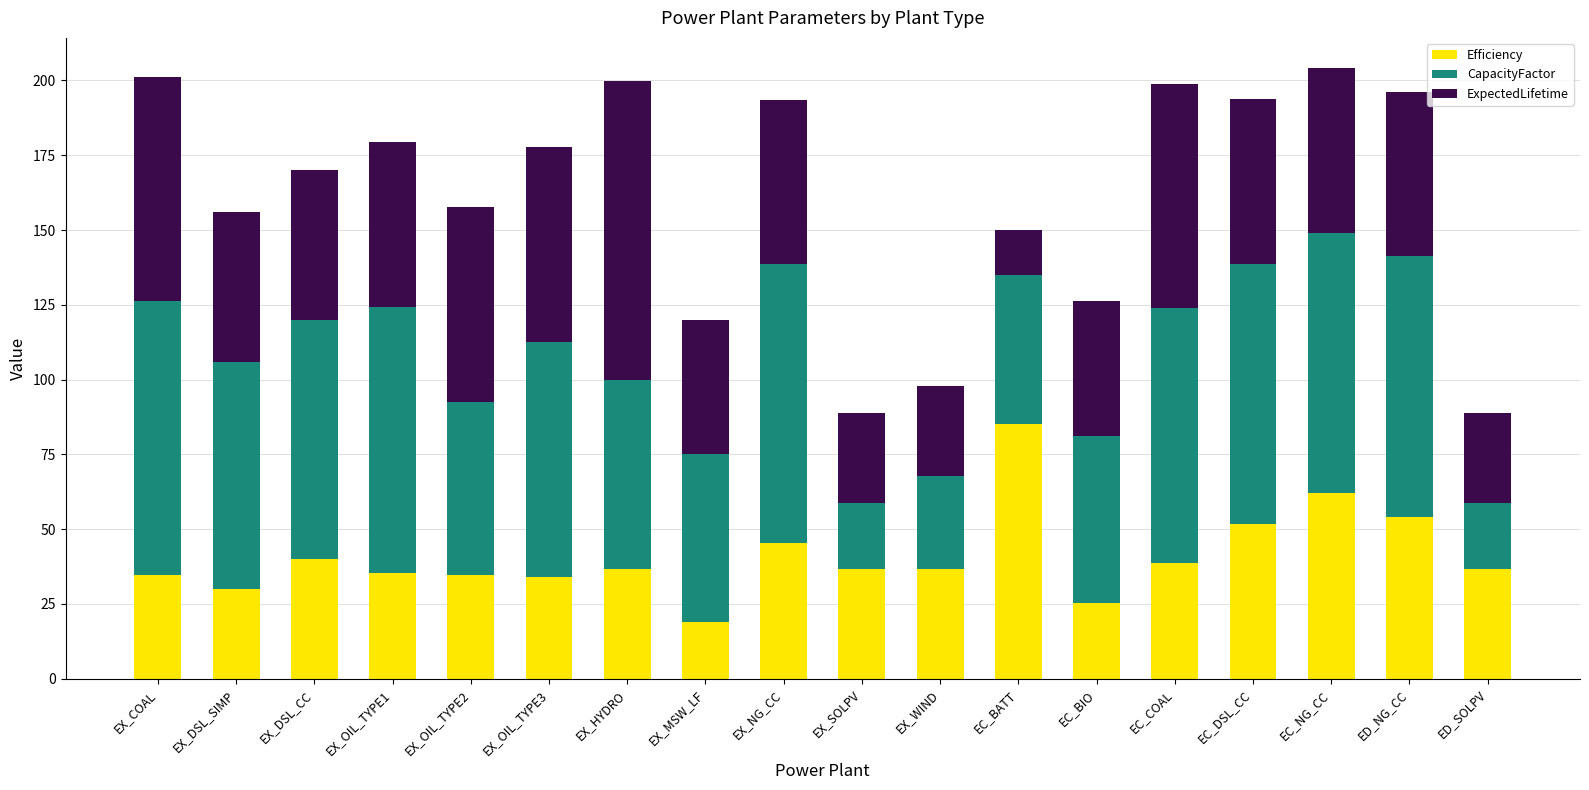

What is the average value of the Efficiency series?

41.0